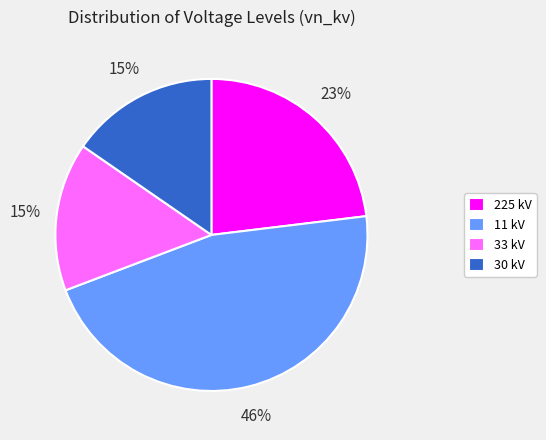

The 11 kV slice represents 46% of the pie. True or false?

True